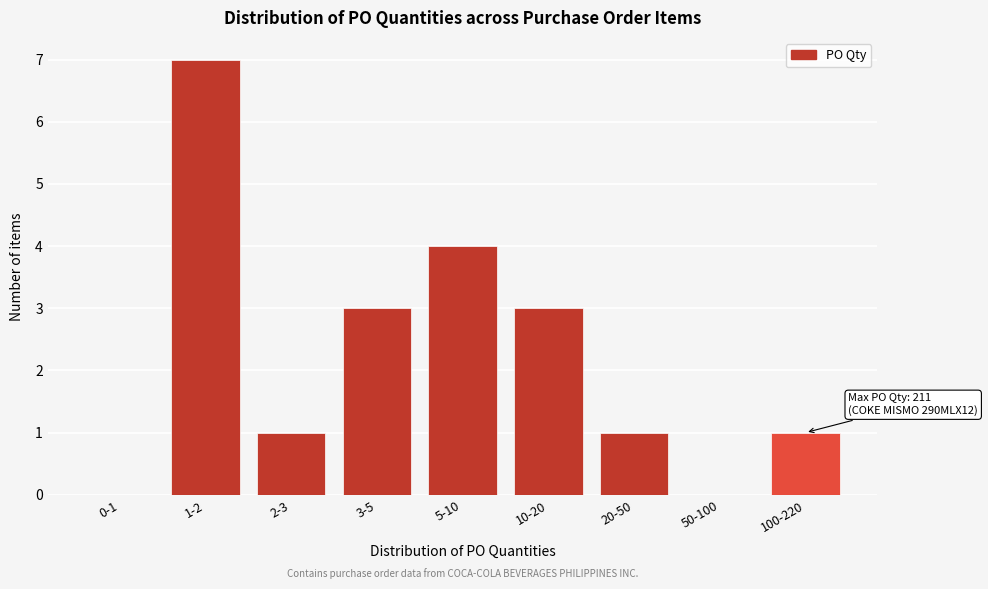

Reading right to left, transcribe all the data shown in this chart.

100-220=1	50-100=0	20-50=1	10-20=3	5-10=4	3-5=3	2-3=1	1-2=7	0-1=0